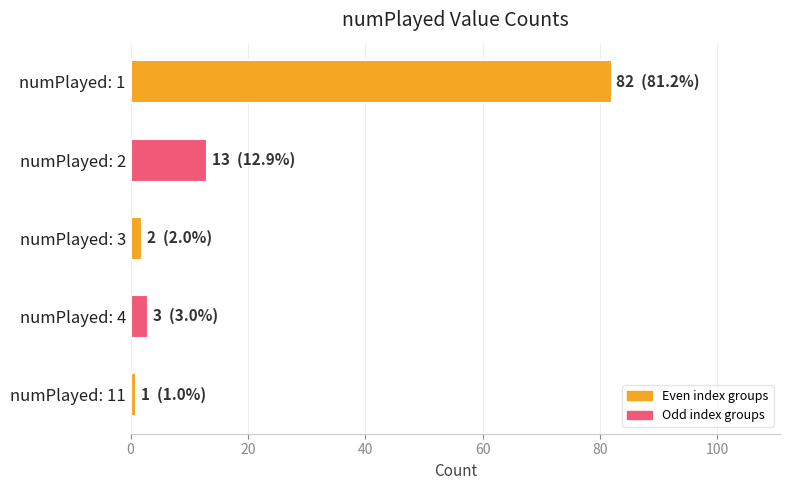

The chart shows a value of 1 at numPlayed: 11. True or false?

True